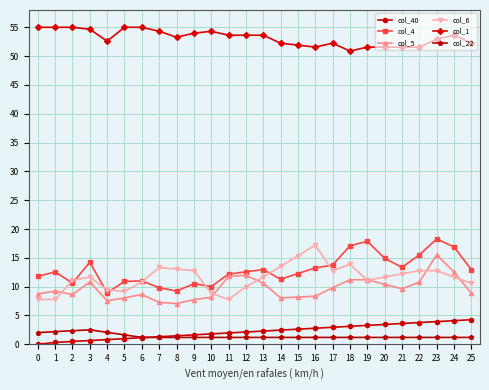

Is the value of col_5 at 10 greater than the value of col_4 at 13?

No